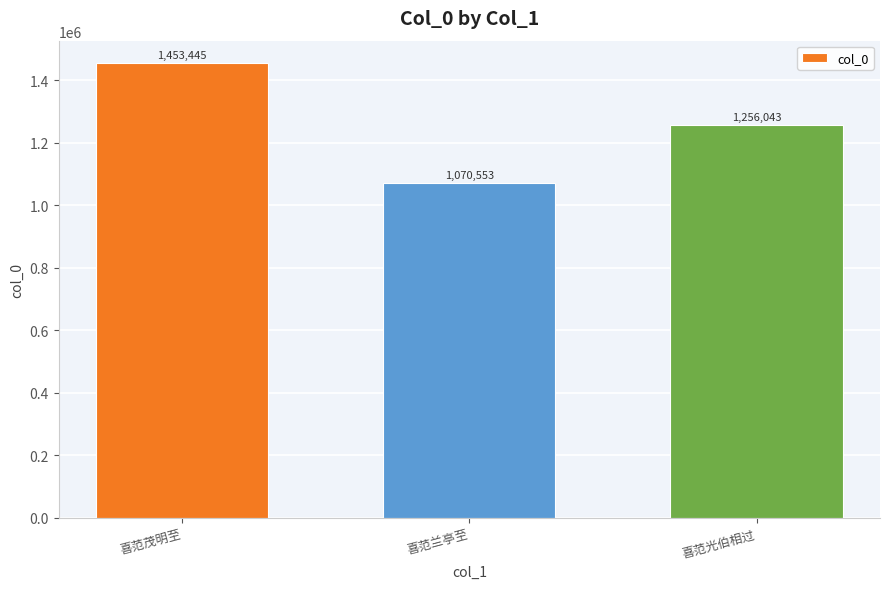

Are the bars horizontal?

No